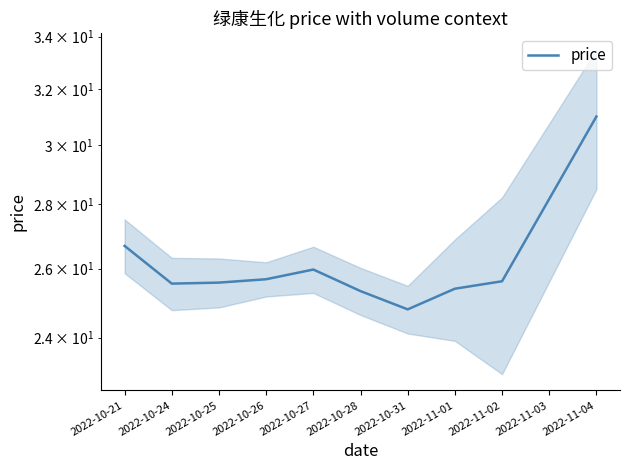

List the labels in order of value, largest first.

2022-11-04, 2022-11-03, 2022-10-21, 2022-10-27, 2022-10-26, 2022-11-02, 2022-10-25, 2022-10-24, 2022-11-01, 2022-10-28, 2022-10-31